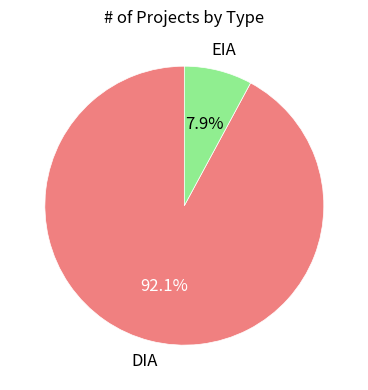

Is there a majority slice in this chart?

Yes